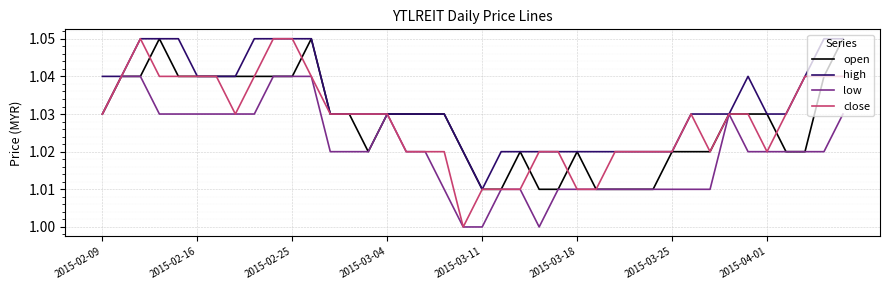

Which series has the widest spread of values?

close